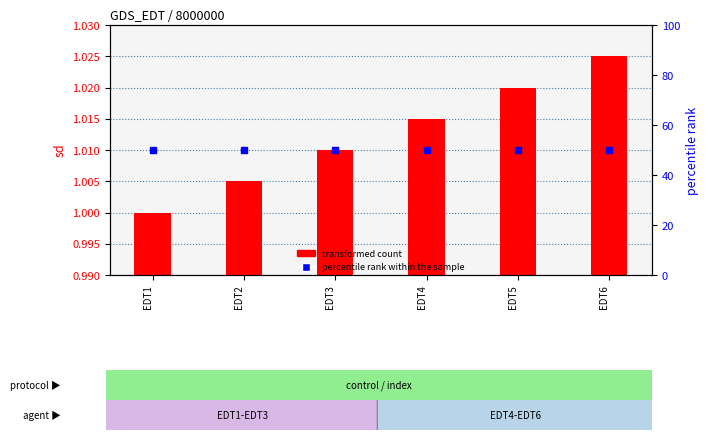

Are the bars grouped side by side (vs. stacked)?

Yes